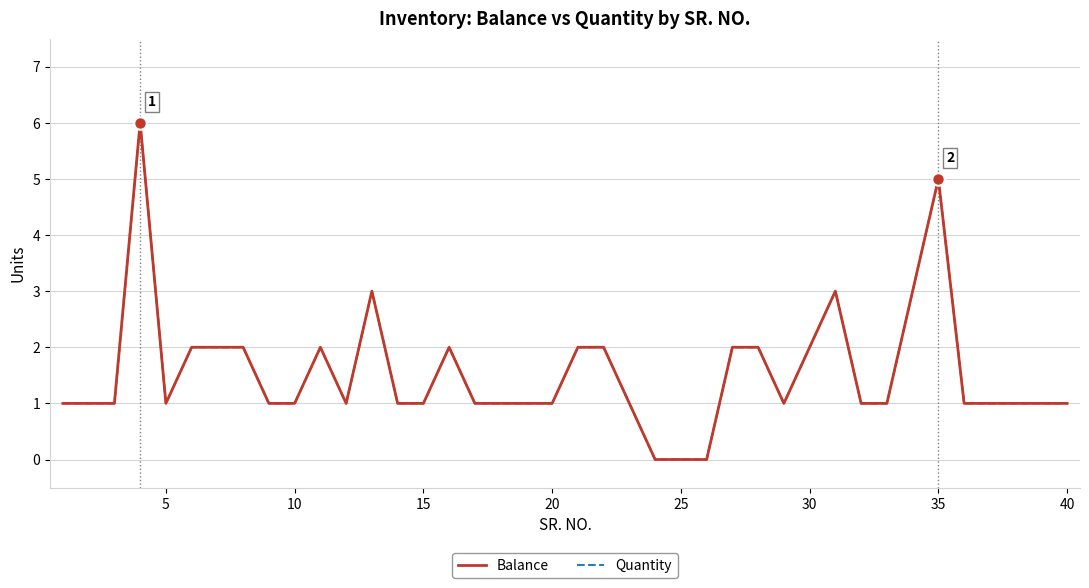

In Quantity, how many points are higher than both neighbors (excluding endpoints)?

6